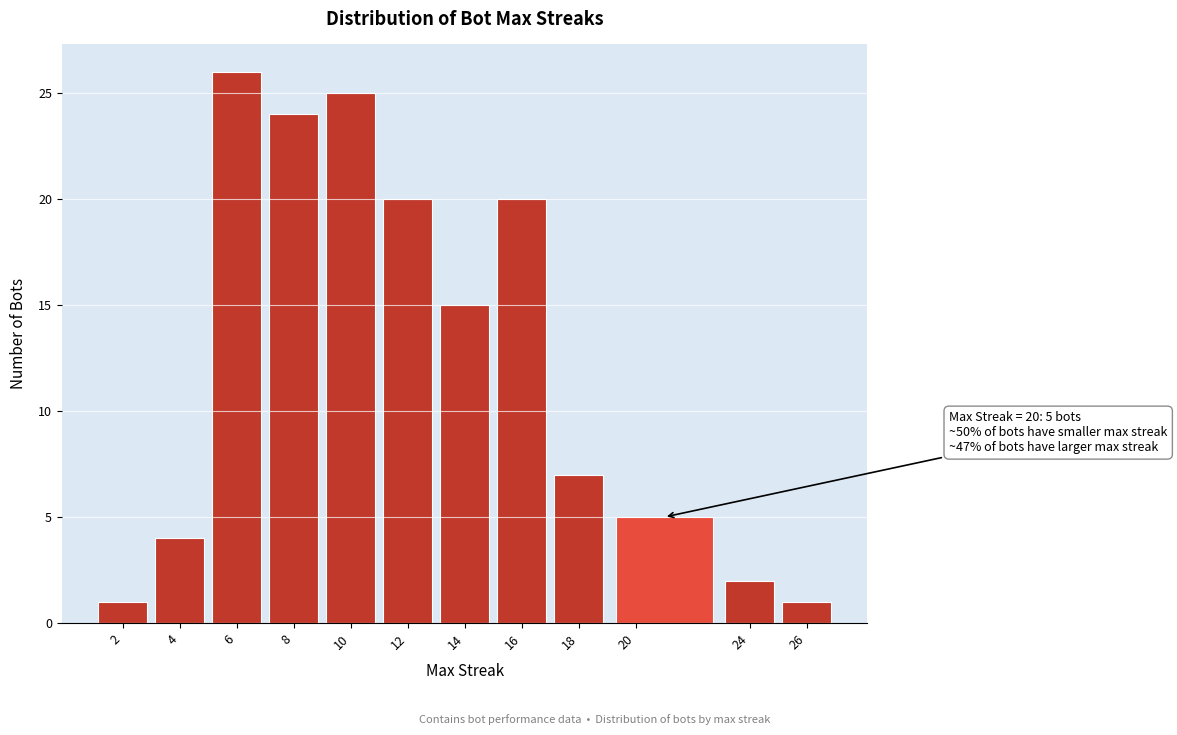

Over which range of the x-axis is the bar tallest?

5 to 7